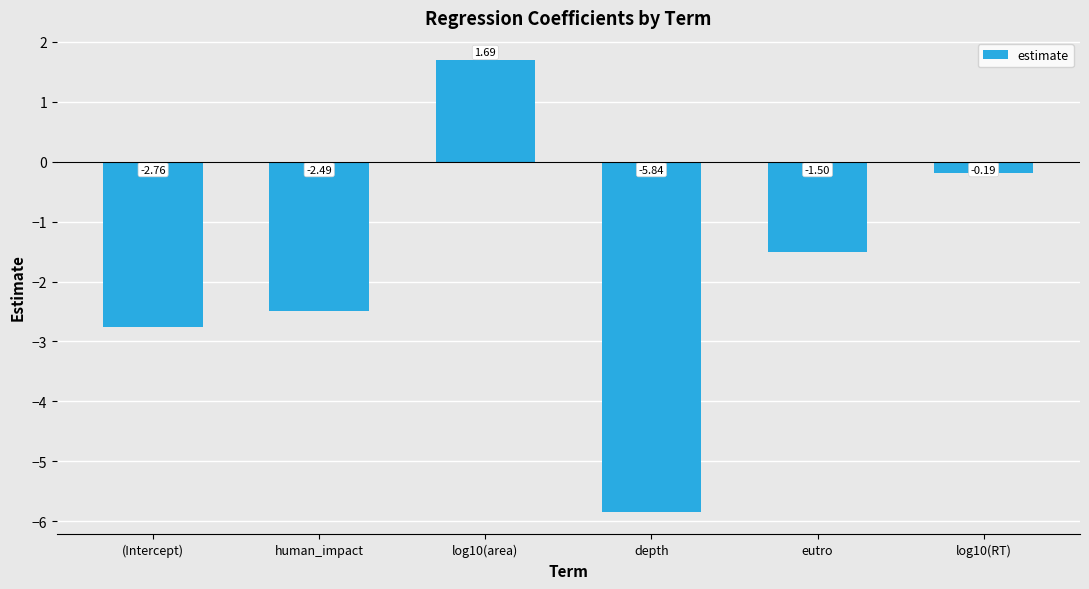

What is the difference between the values at depth and human_impact?

3.3